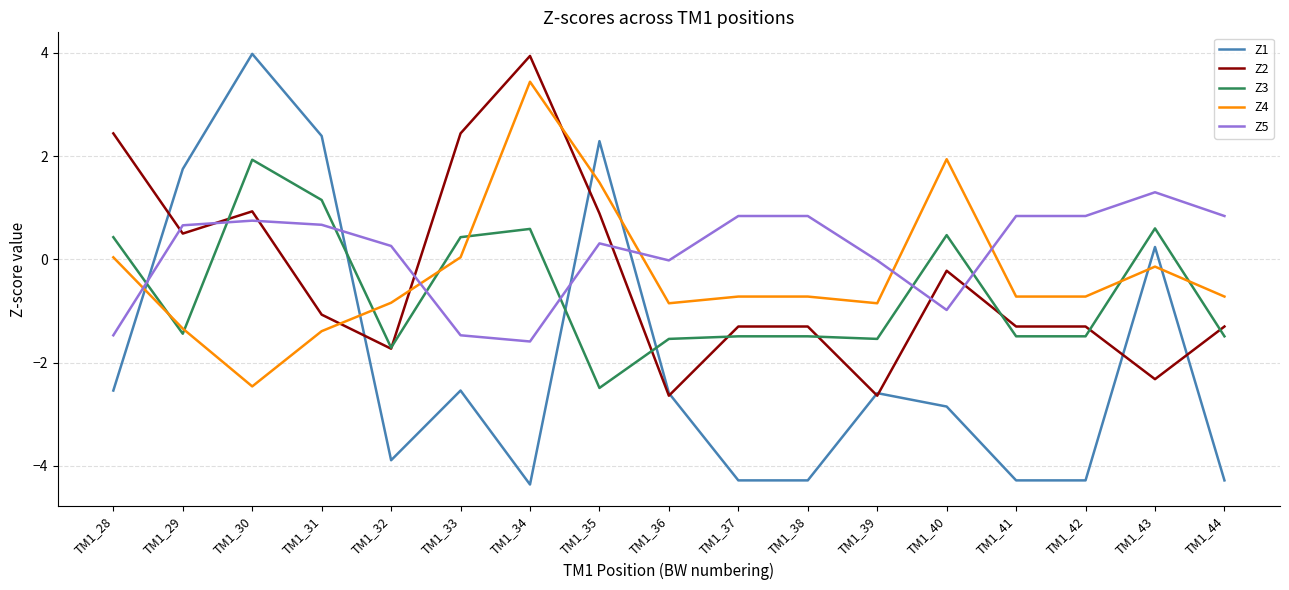

True or false: Z4 has more than 1 points higher than both neighbors.

True